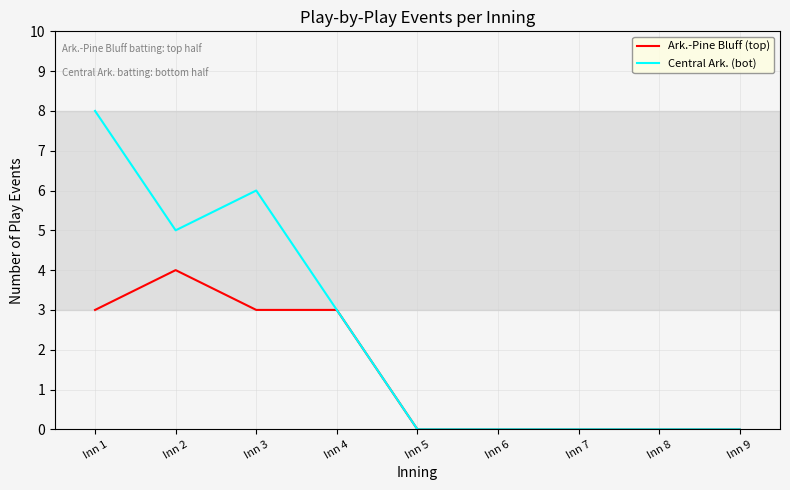

Which series has the largest total across all categories?

Central Ark. (bot)